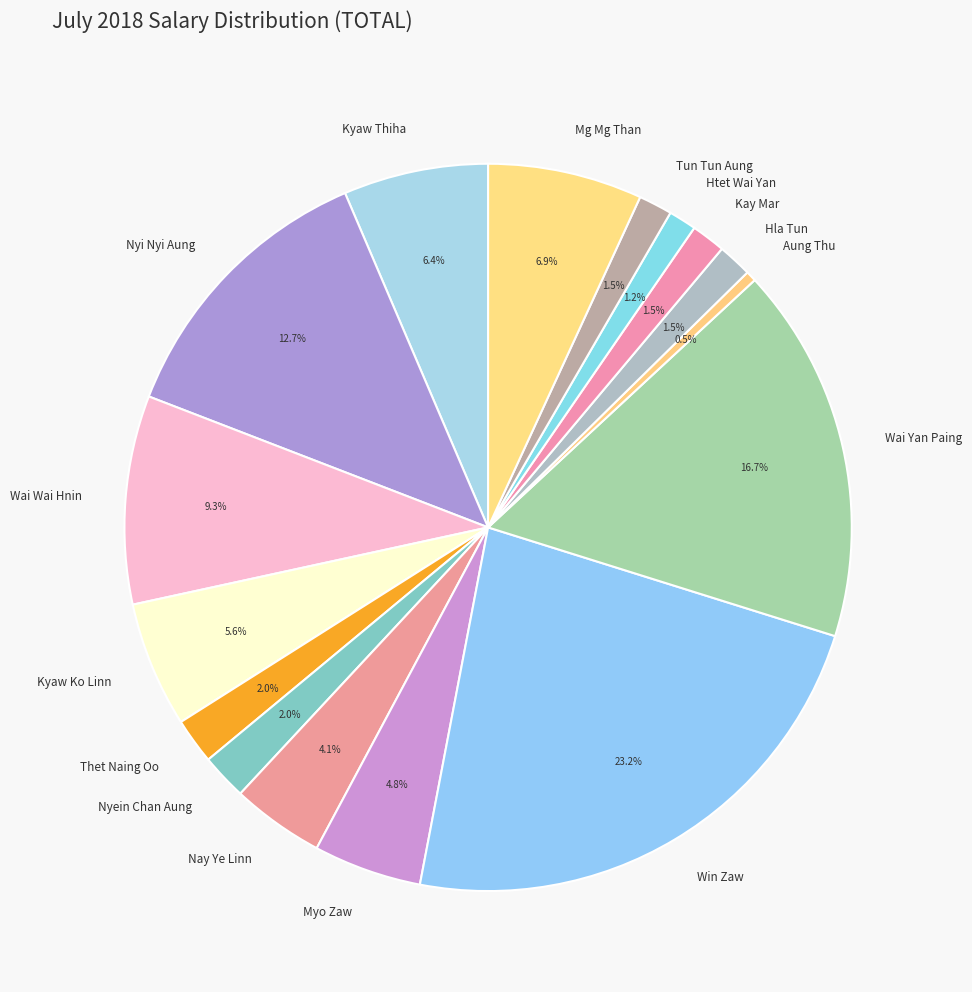

Is it true that Htet Wai Yan is 1% of the pie?

True